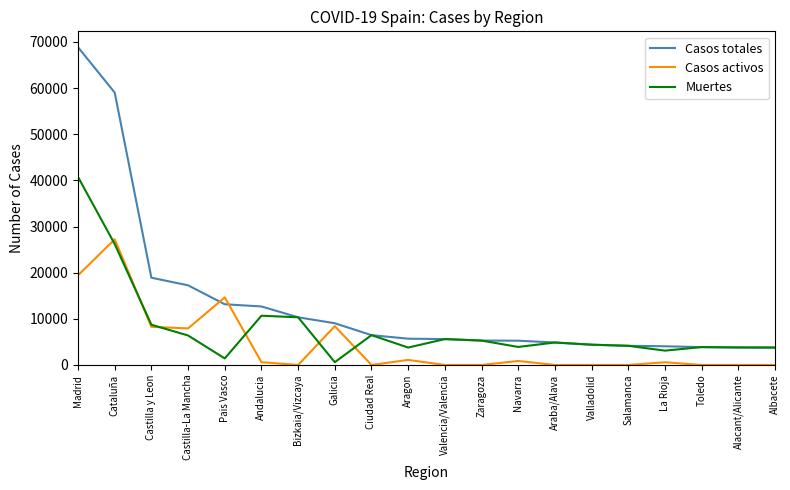

Which label corresponds to the largest value in the chart?

Madrid